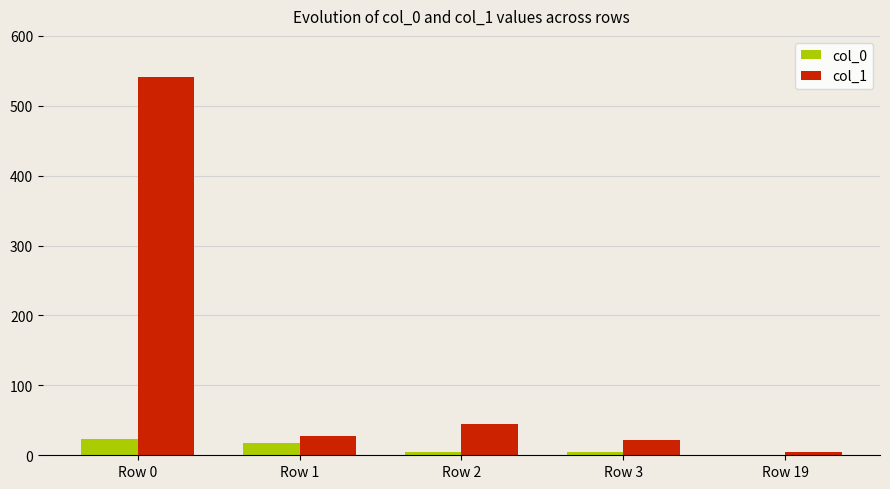

The col_1 series shows 541 at Row 0. True or false?

True